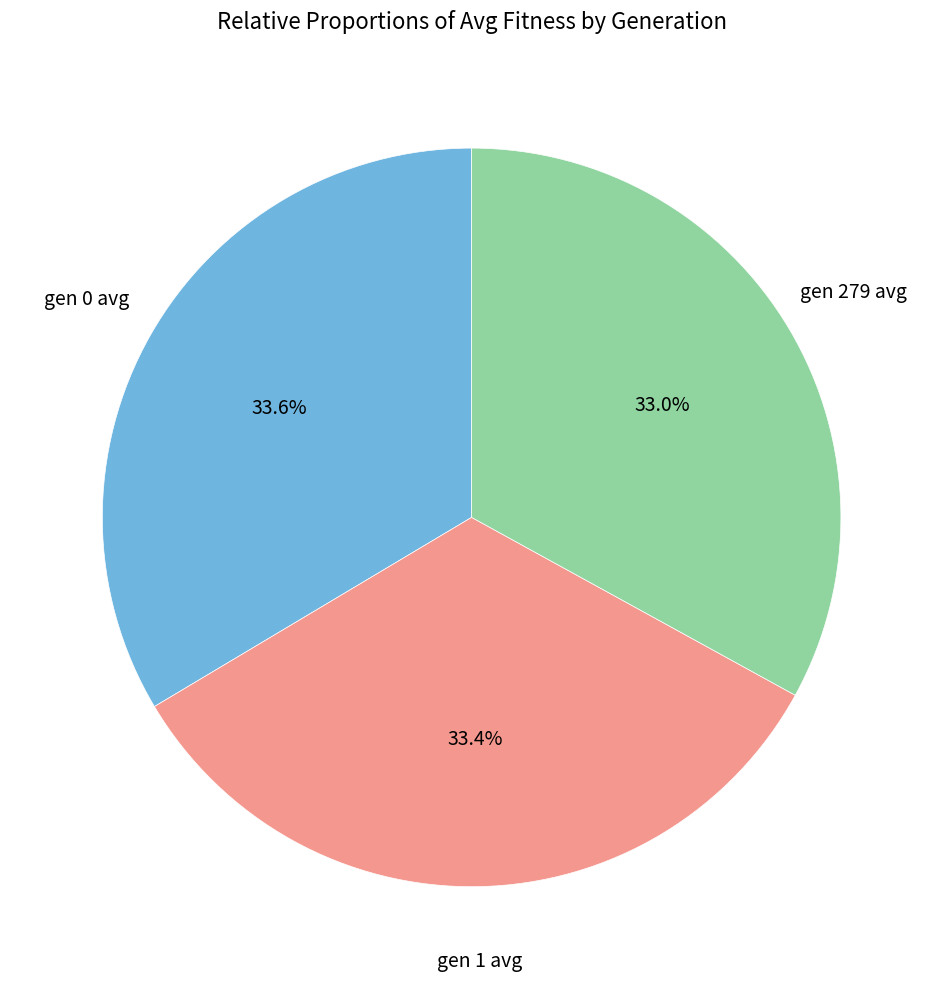

Is there any slice that represents more than half of the pie?

No